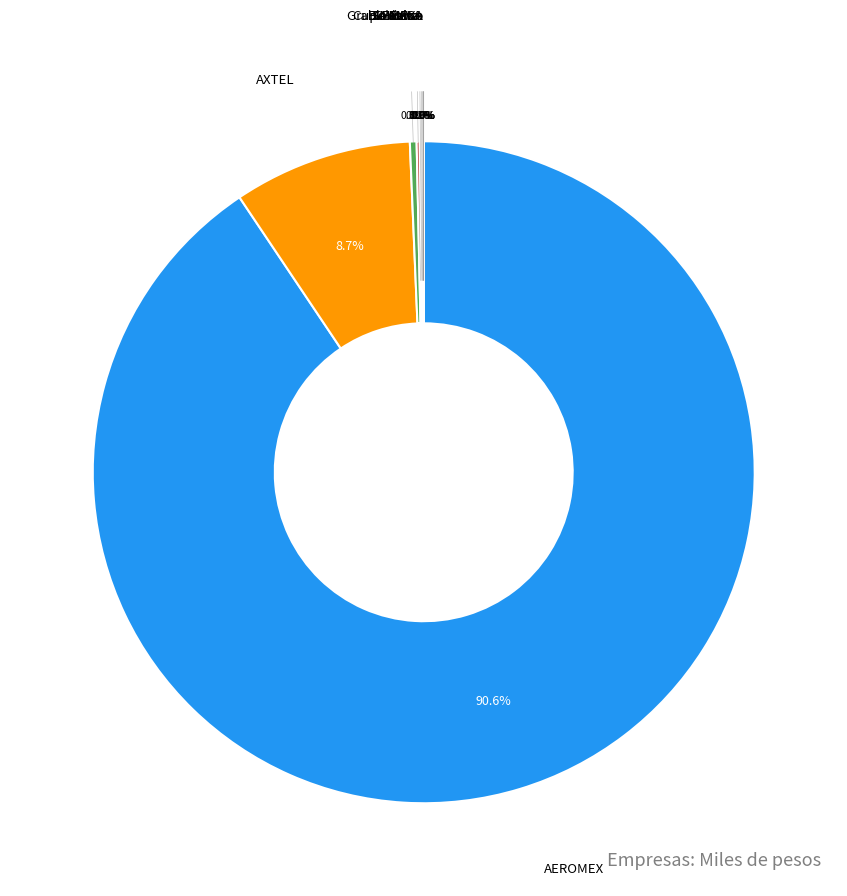

Rank the categories by value from lowest to highest.

Cablevision, Grupo Carso, FEMSA, LALA, Televisa, Soriana, CEMEX, BIMBO, AXTEL, AEROMEX